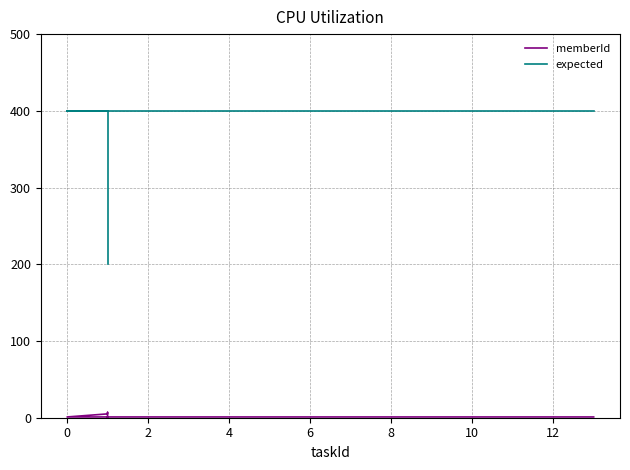

Reading left to right, extract all data points from this chart.

memberId: 1	0	7	5	1	1
expected: 200	400	400	400	400	400